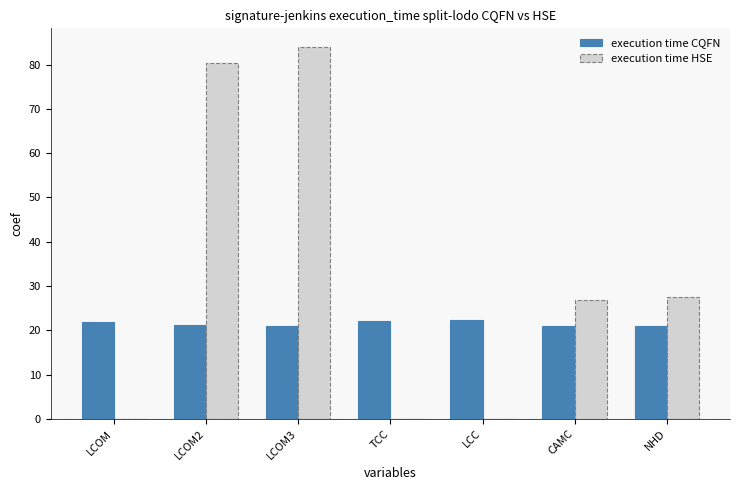

How many groups of bars are there?

7